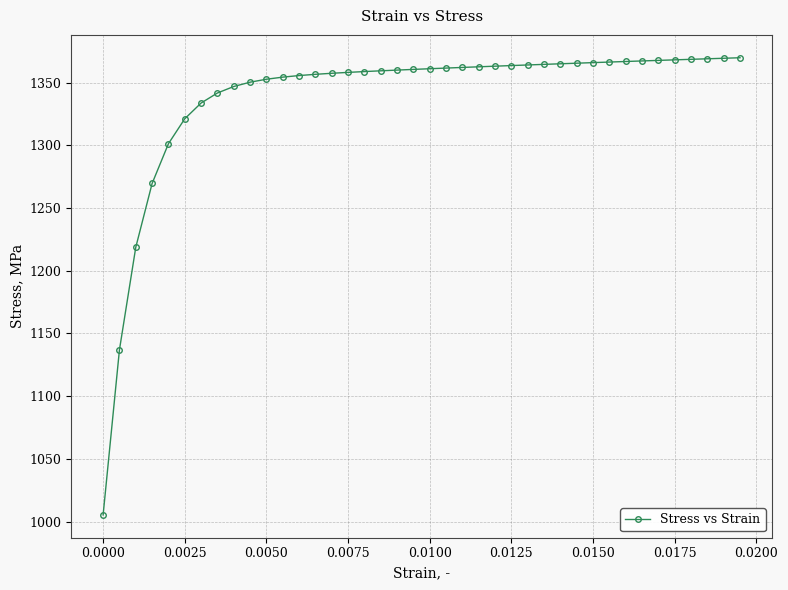

What is the average value?

1337.8